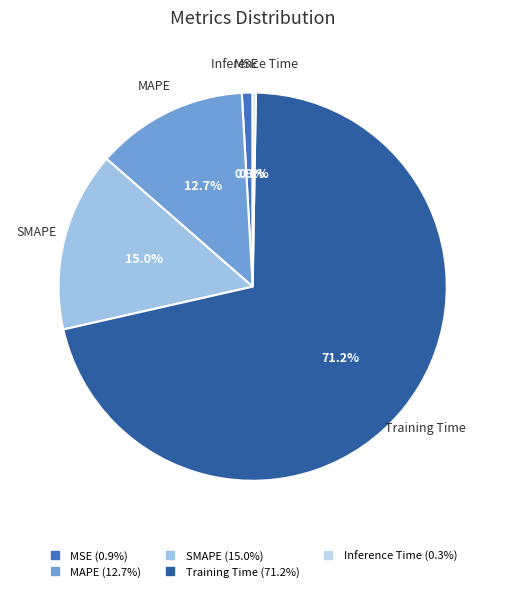

Which category has the biggest portion of the pie?

Training Time